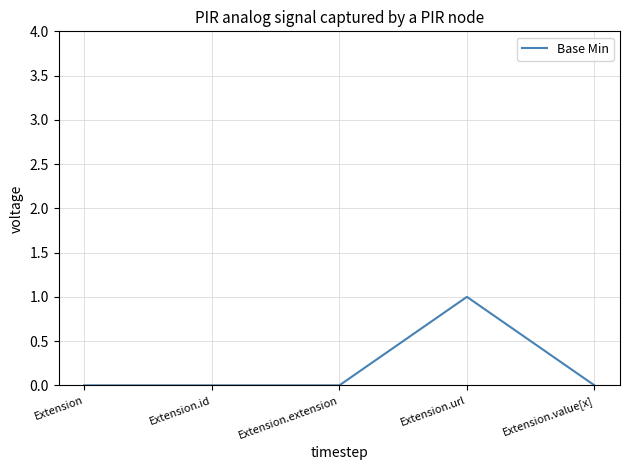

What is the difference between the maximum and minimum values?

1